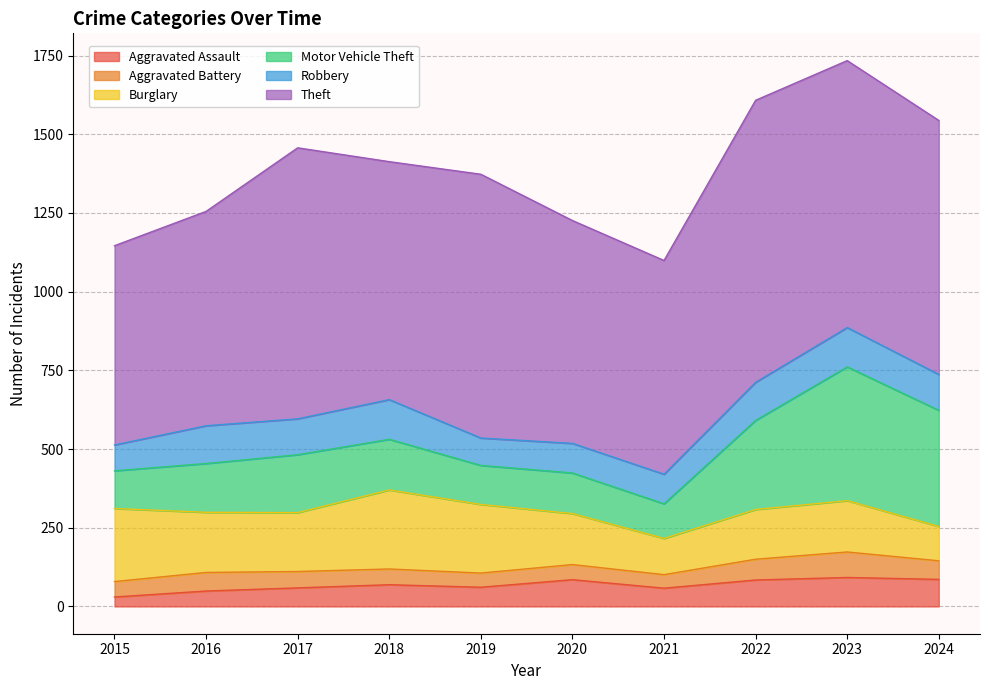

At how many categories does at least one series exceed 747?

6